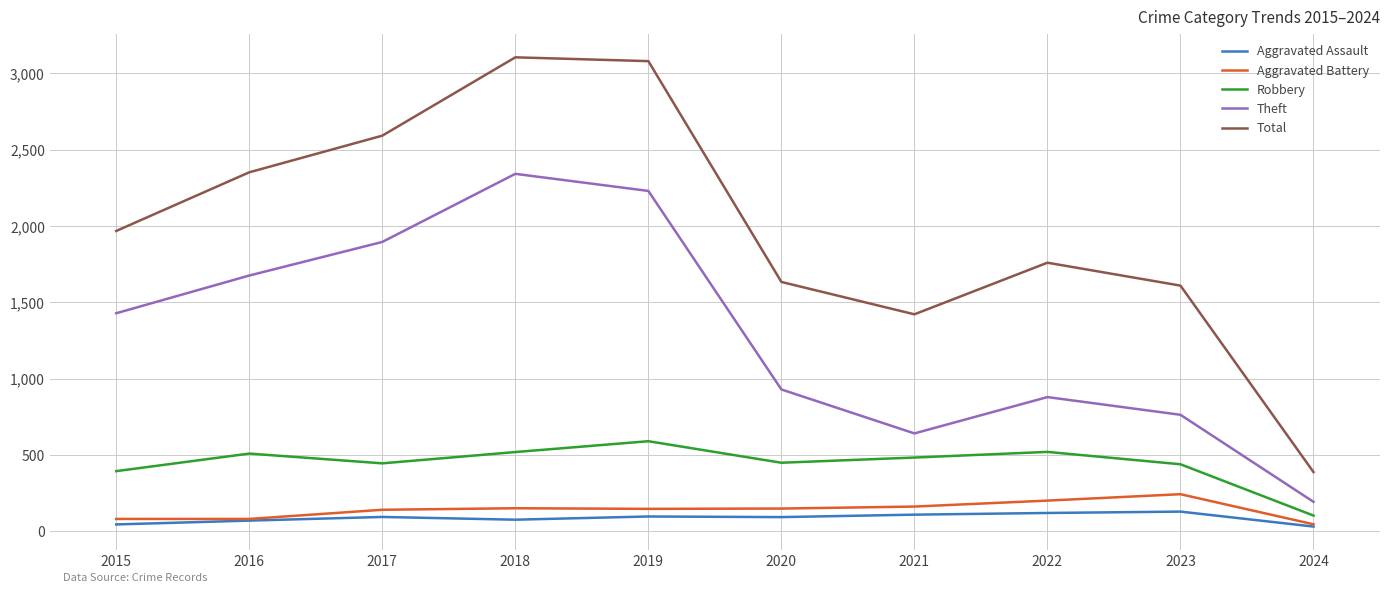

What is the greatest value displayed?

3105